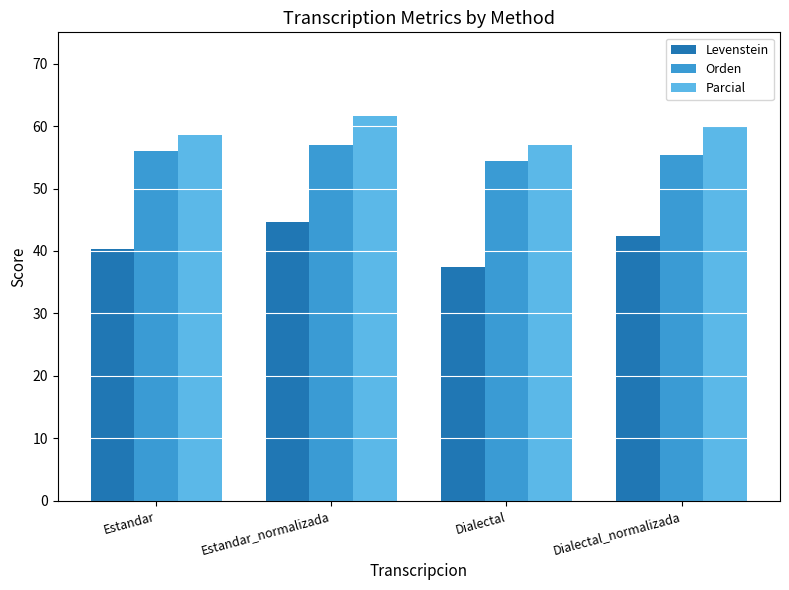

How many values in the Orden series exceed 56?

2